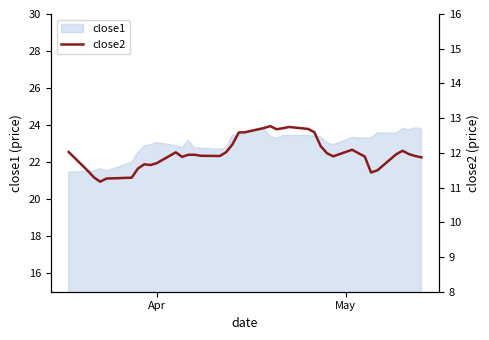

Reading left to right, list all the values displayed in this chart.

12.0	11.5	11.3	11.2	11.3	11.3	11.6	11.7	11.7	11.7	12.0	11.9	11.9	11.9	11.9	11.9	12.0	12.2	12.6	12.6	12.7	12.8	12.7	12.7	12.7	12.7	12.6	12.2	12.0	11.9	12.1	12.0	11.9	11.4	11.5	12.0	12.1	12.0	11.9	11.9